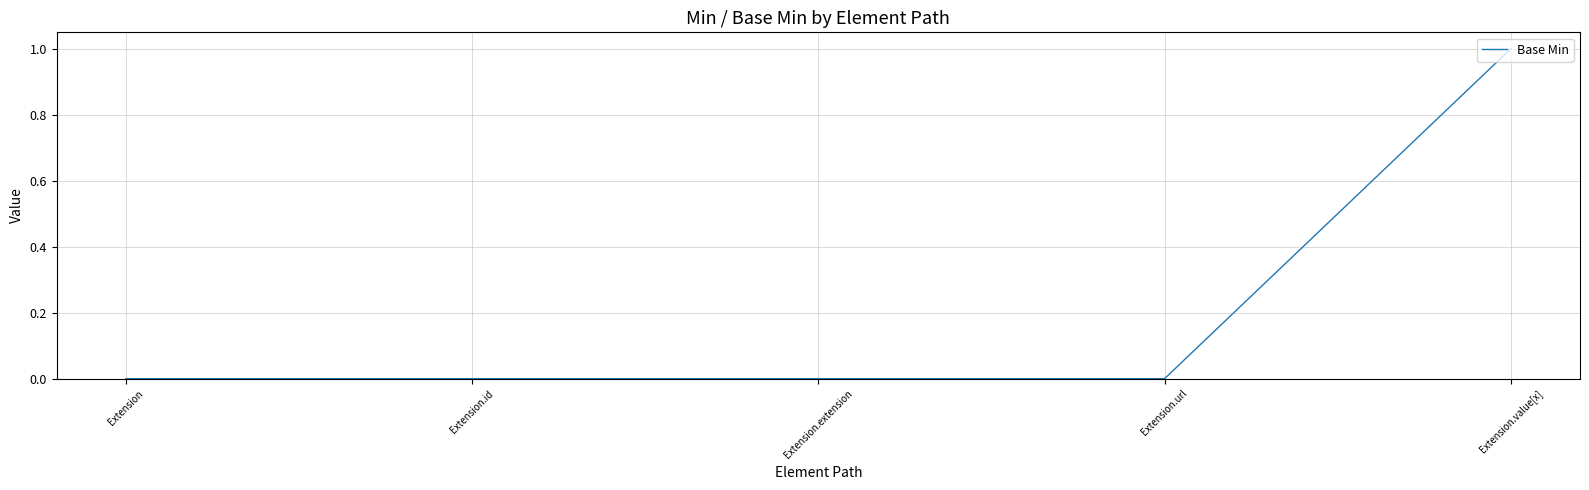

Which category has the highest value across all series?

Extension.value[x]